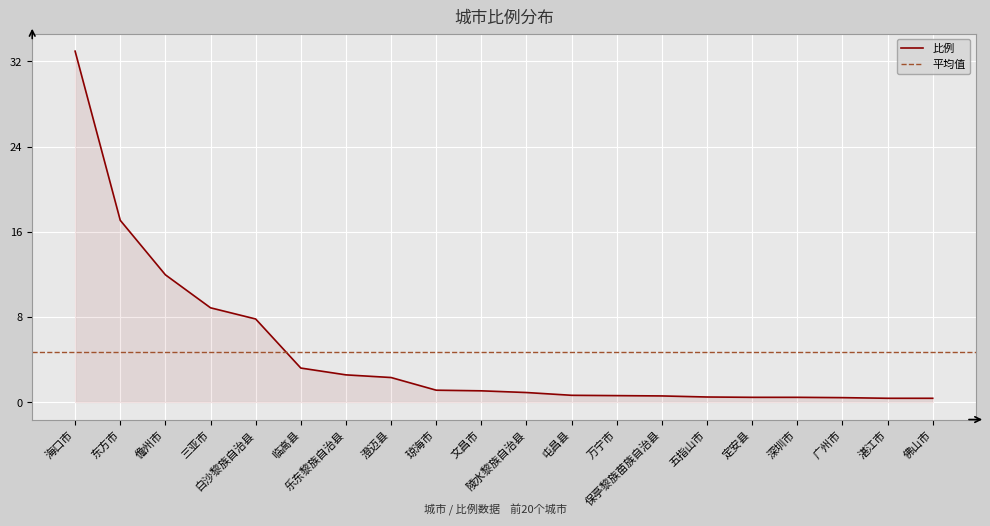

What is the sum of all values?

94.0